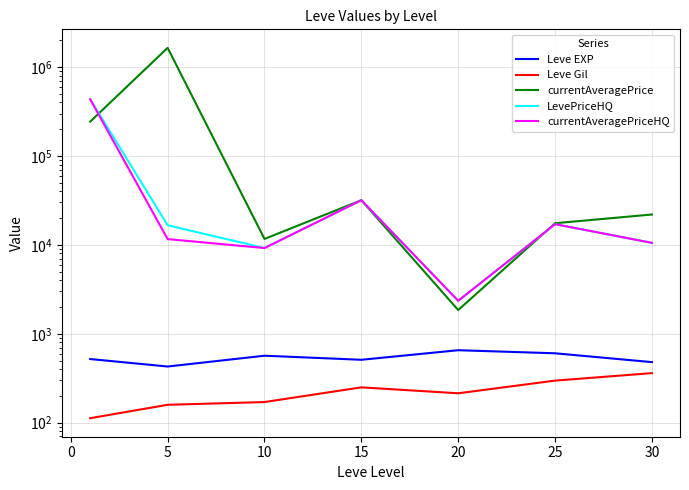

Which series has the largest total across all categories?

currentAveragePrice